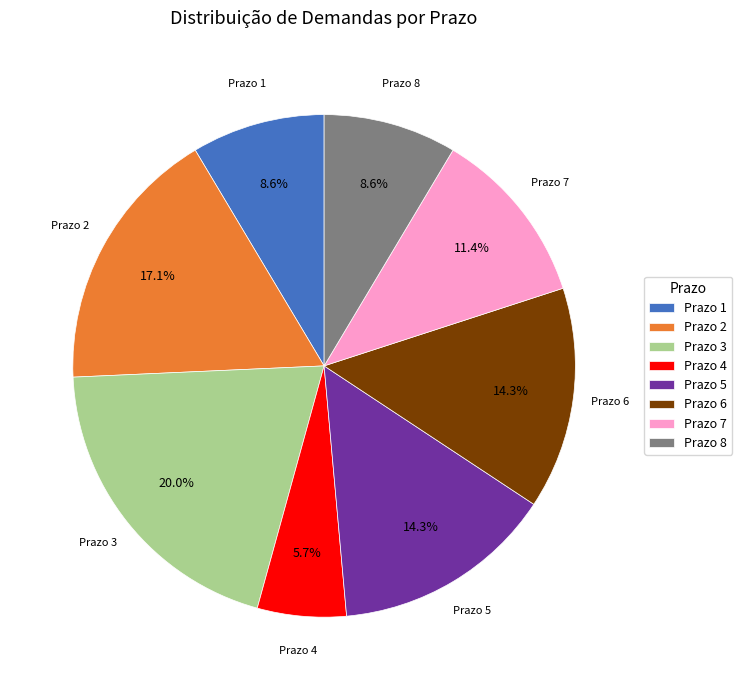

Which category has the smallest portion of the pie?

Prazo 4